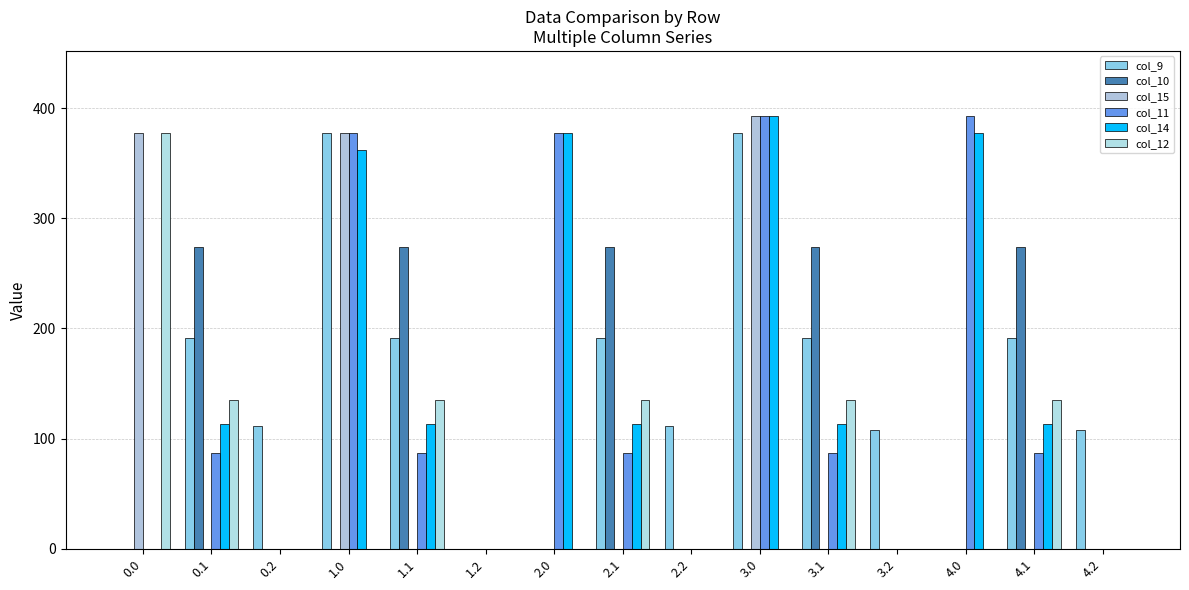

How many categories are shown in the chart?

15